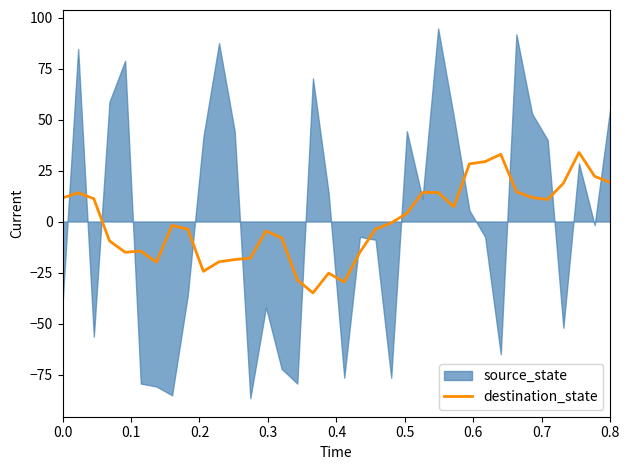

What is the minimum value for destination_state?

-35.0